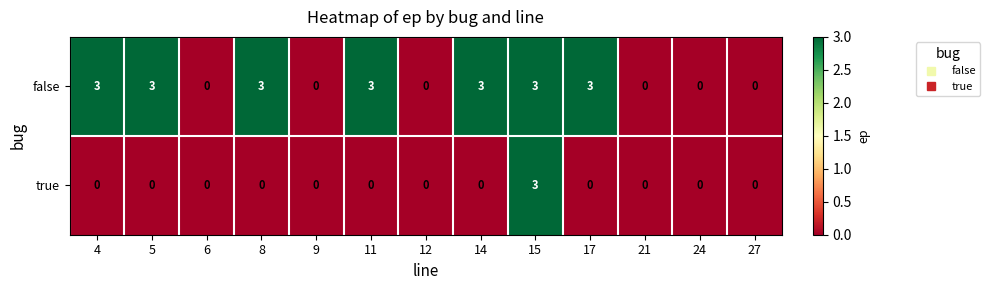

Rank the series at 5 from highest to lowest value.

false, true